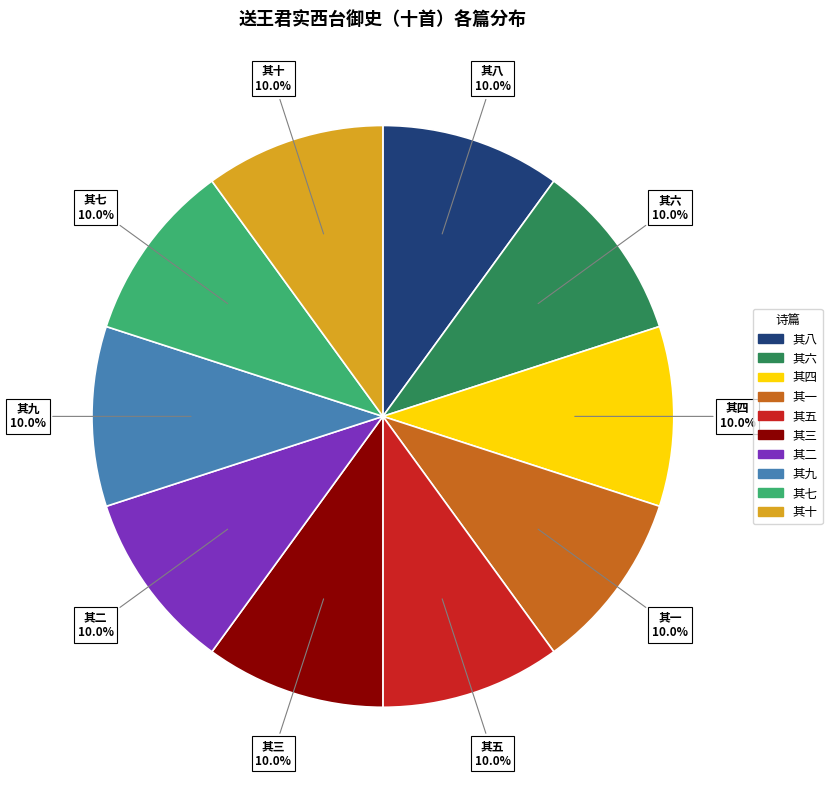

To the nearest percent, what is the average slice percentage?

10%